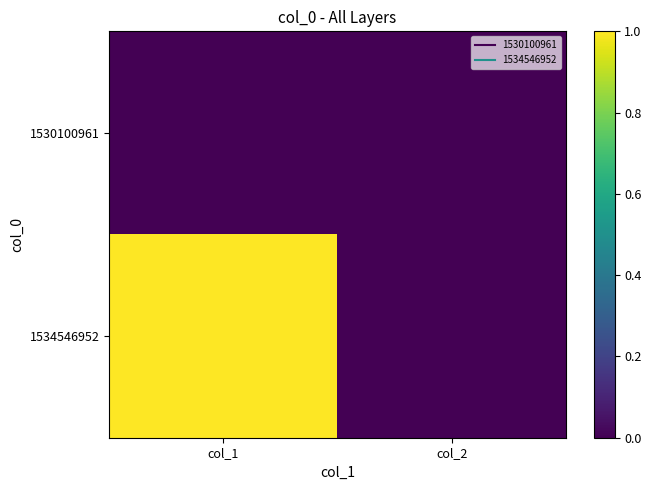

List the series in order of their peak value, lowest first.

1530100961, 1534546952